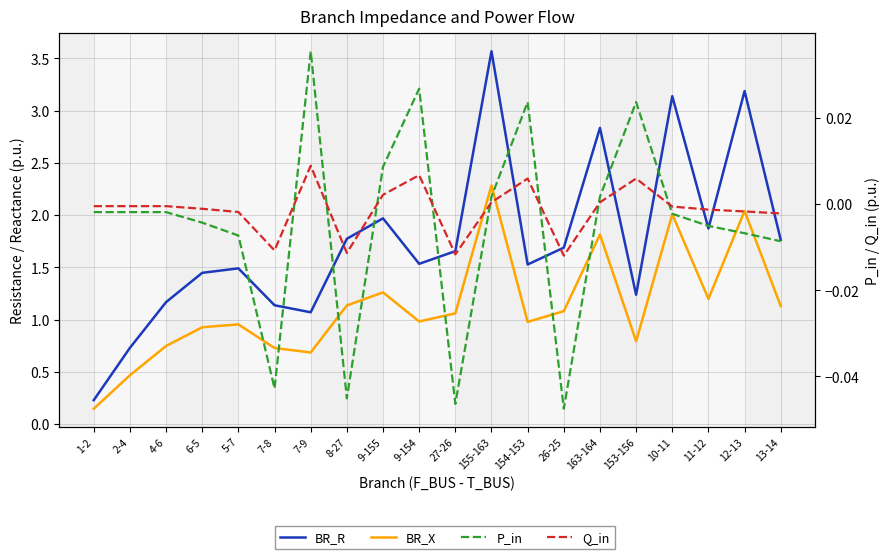

Between 2-4 and 6-5, which series saw the biggest shift?

BR_R